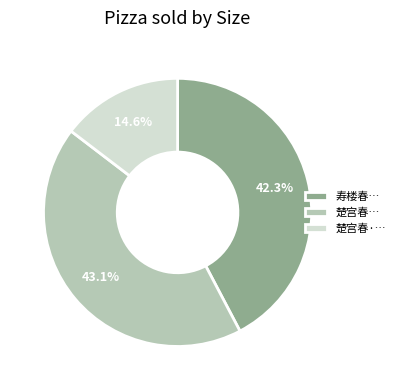

Is 楚宫春… the majority of the pie?

No